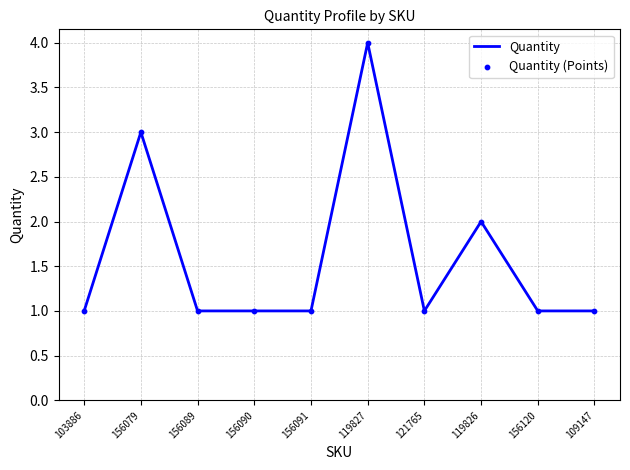

Approximately how many times larger is the value at 119826 compared to 156089?

2.0